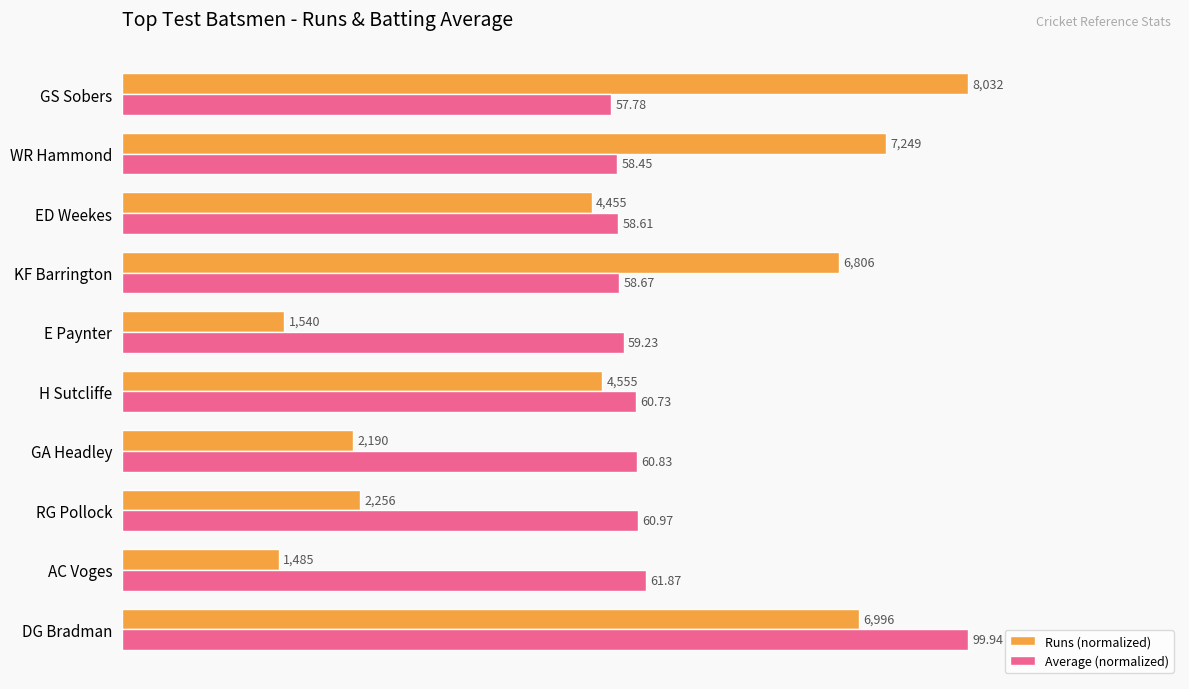

Which series has the largest range (max minus min)?

Runs (normalized)